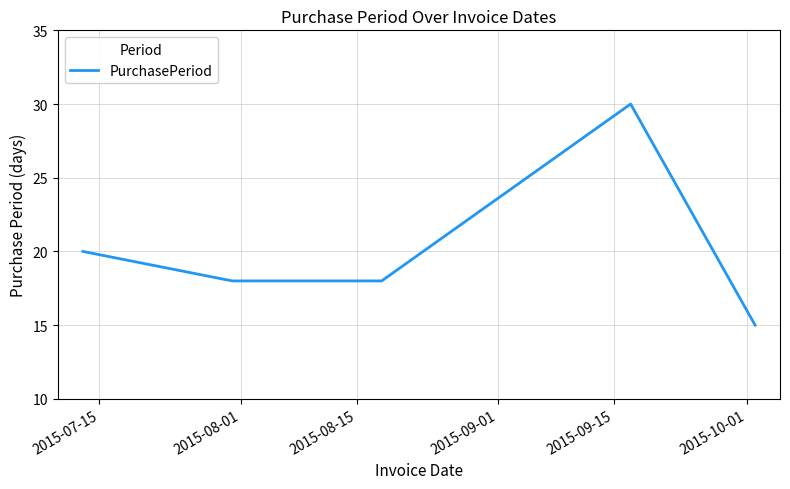

Does the chart display data point markers on the line(s)?

No